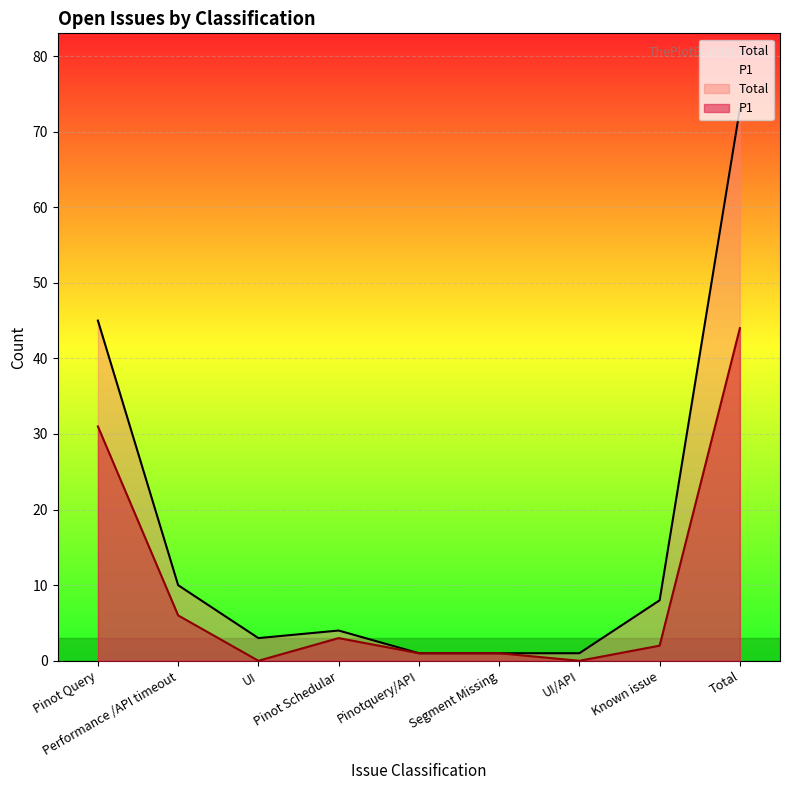

What is the value of the Total point at the 8th from the left?

8